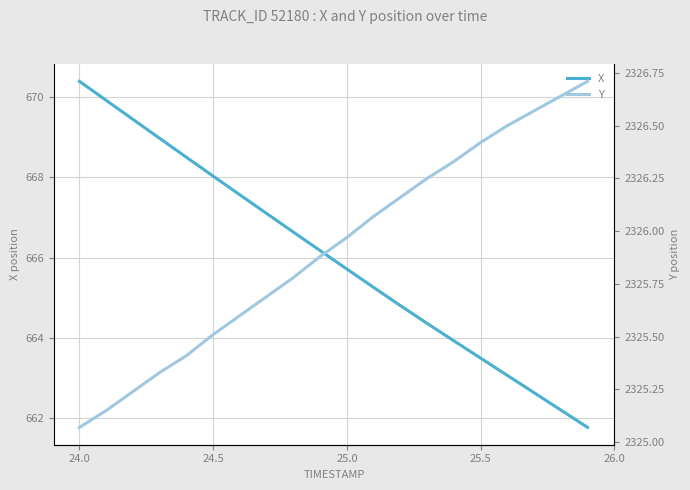

The X series shows 670.4 at 24.0. True or false?

True